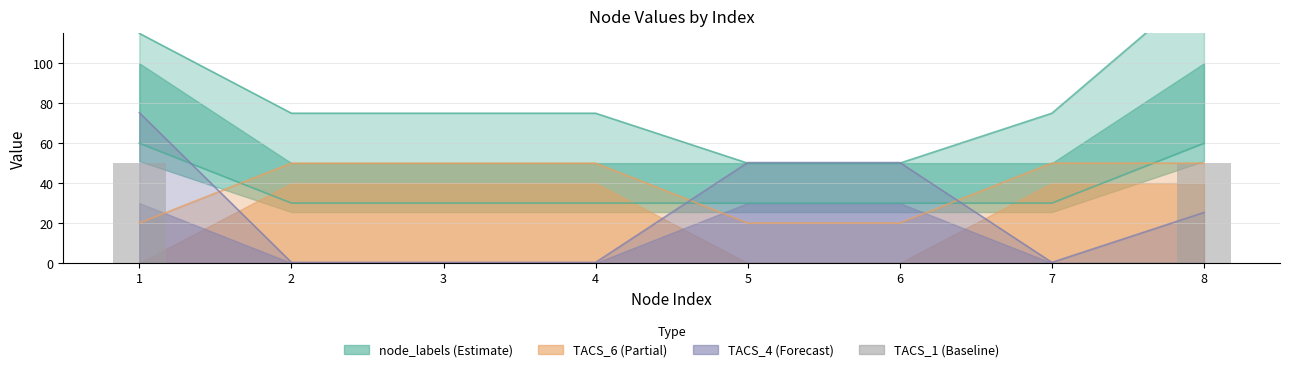

What is the change in value from 4 to 8?

+50